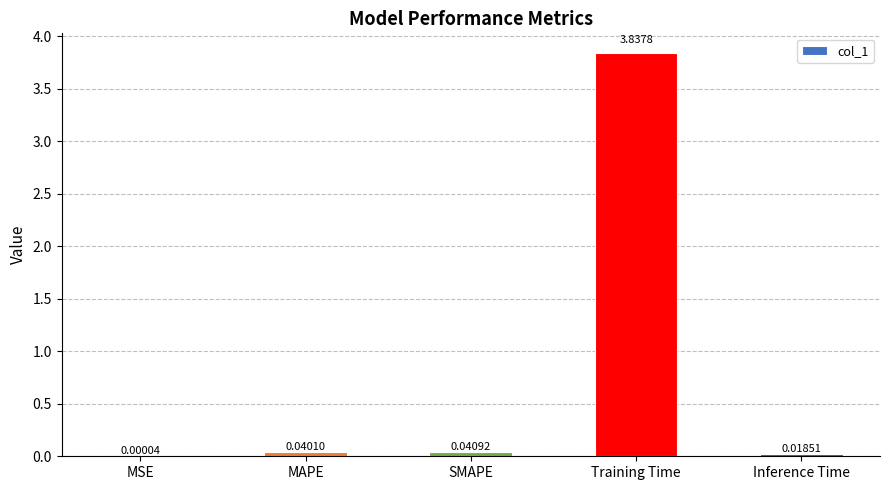

Where is the data nearest to the value 1?

SMAPE